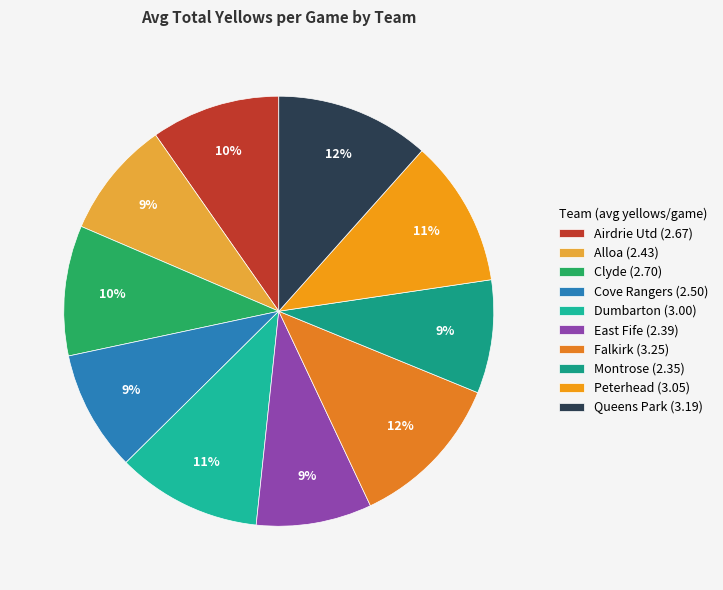

Approximately how many times larger is the value at Dumbarton compared to Alloa?

1.2